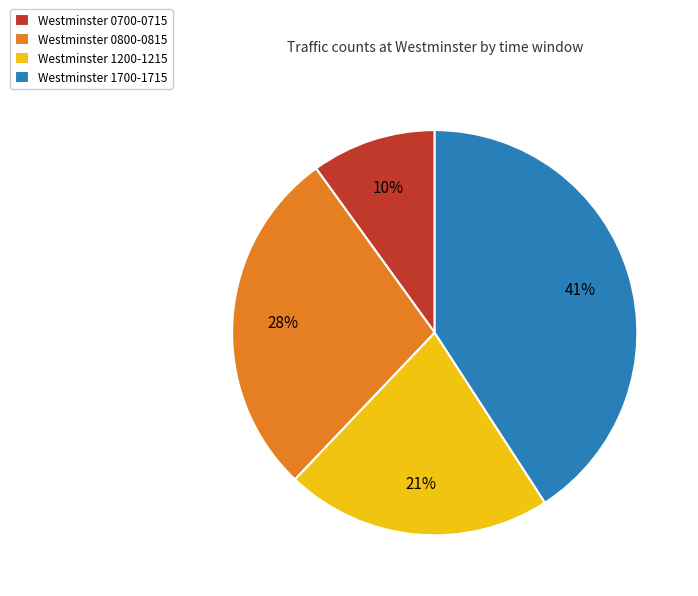

True or false: Westminster 1200-1215 accounts for 14% of the total.

False